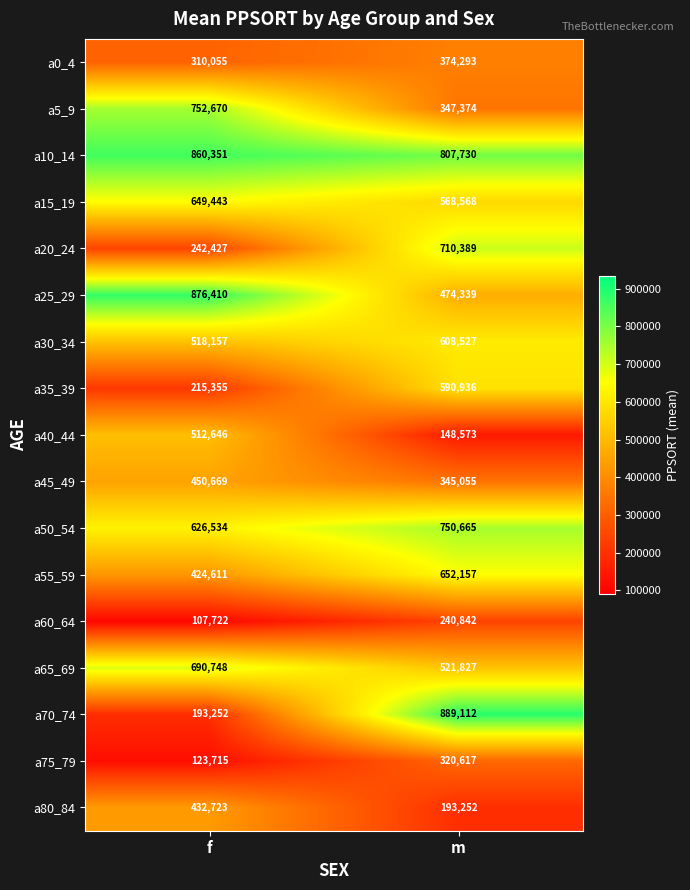

At which category is the sum across all series the highest?

m